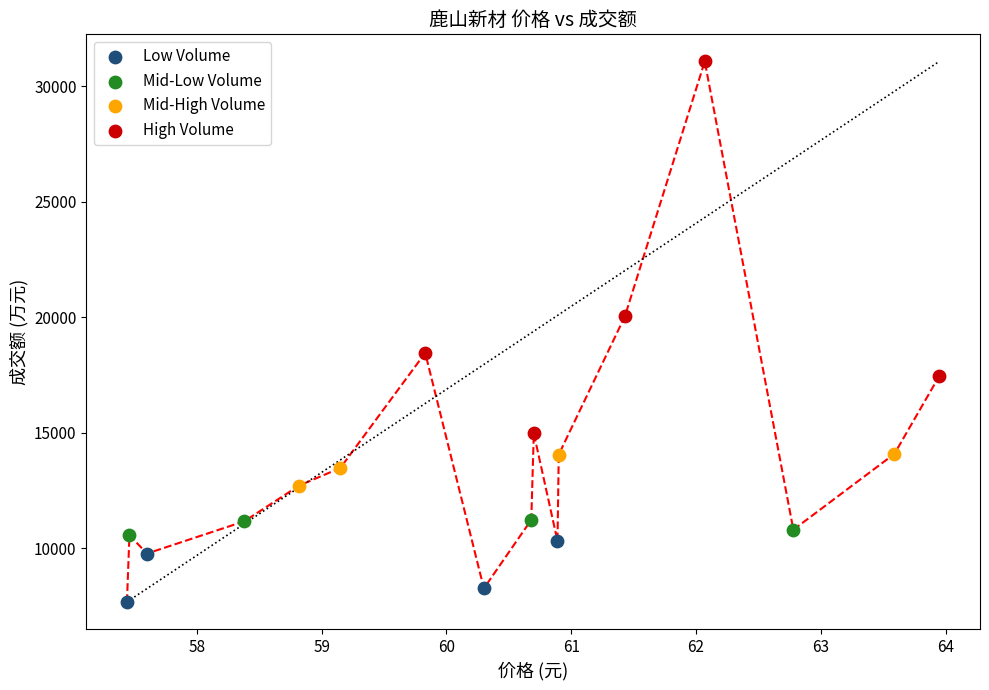

Which series reaches the maximum Y coordinate?

High Volume